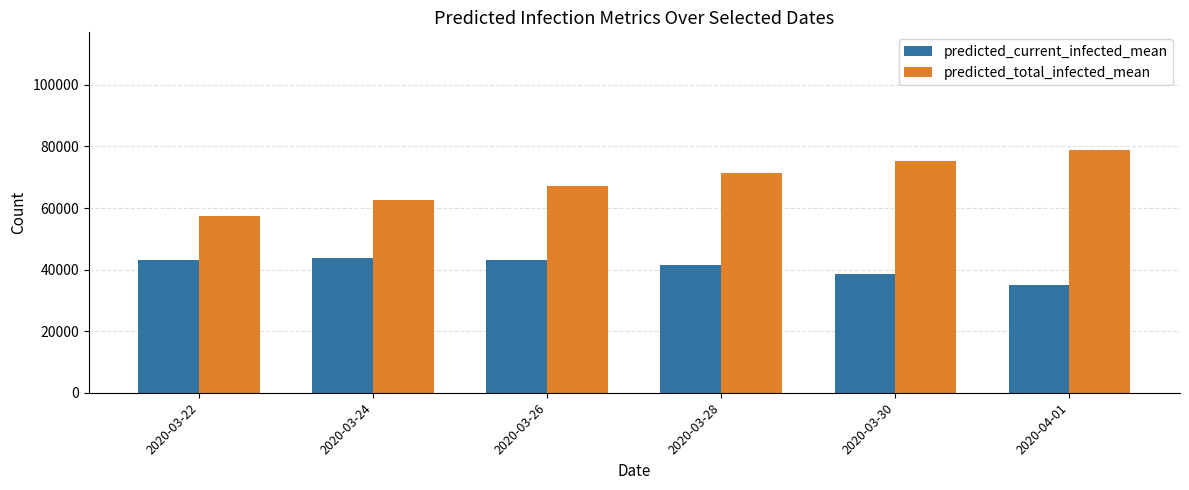

Does the chart contain any negative values?

No